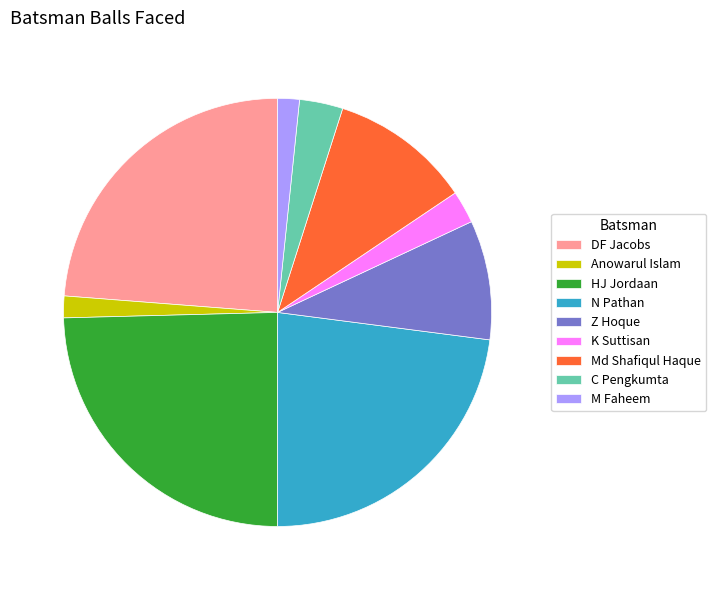

How many slices are in this pie chart?

9